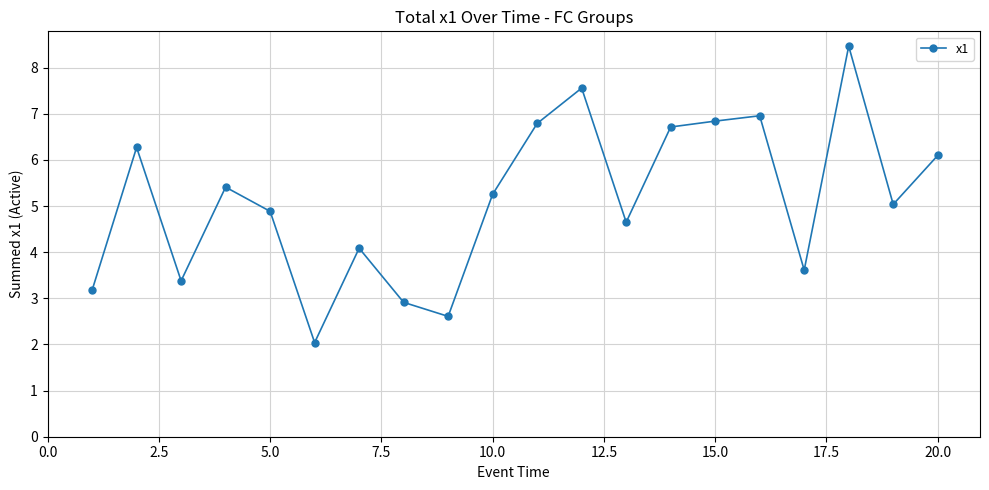

What is the average value?

5.1